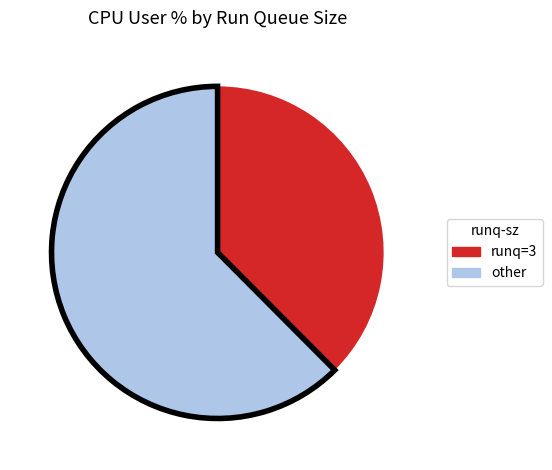

Do runq=3 and other together represent more than half of the pie?

Yes